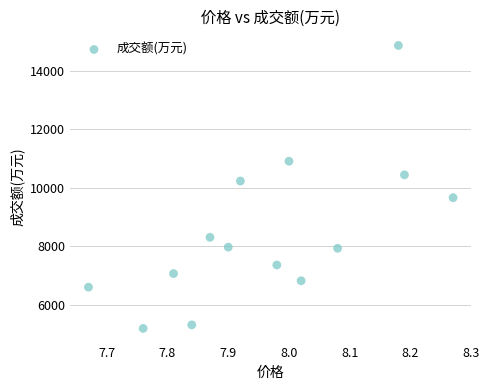

What Y value in the scatter plot is closest to 10033?

10235